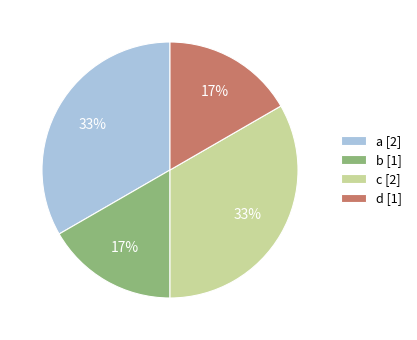

Does b [1] account for over 50% of the chart?

No